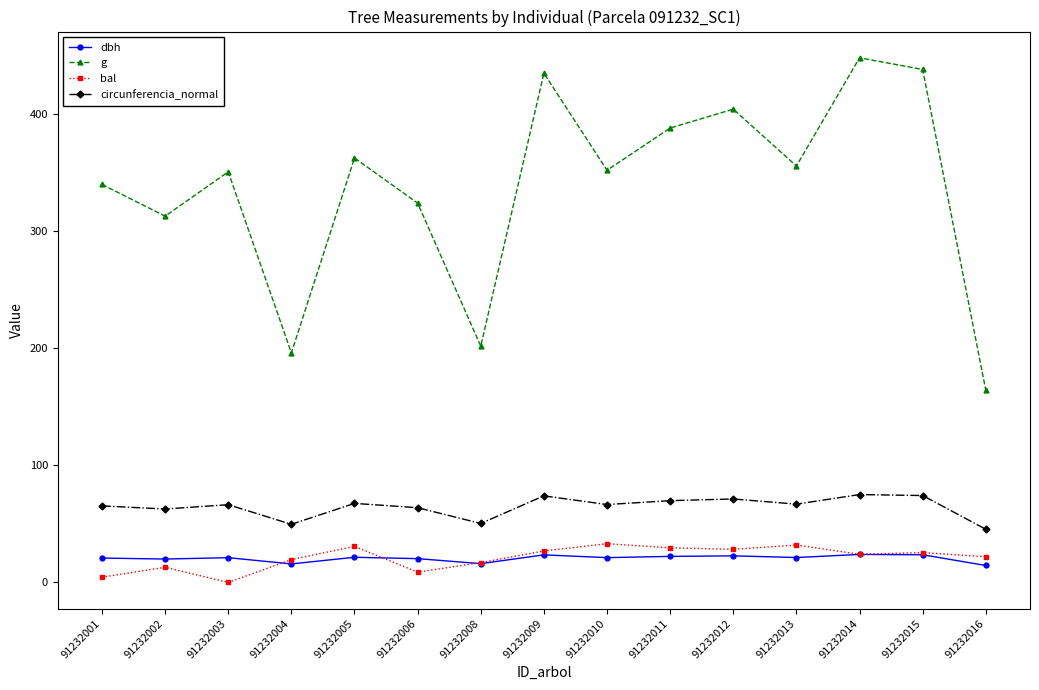

What is the approximate value of dbh at 91232005?

21.5